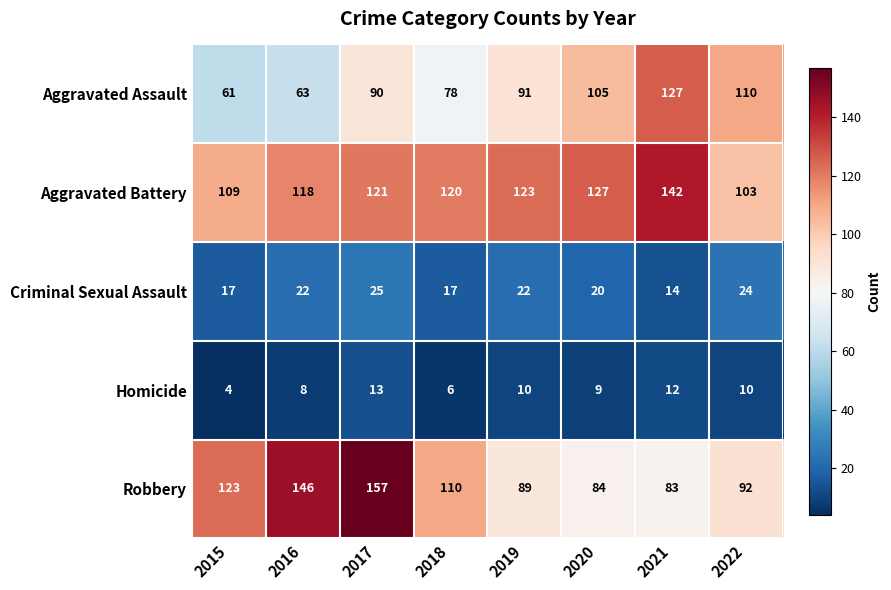

What value does the Criminal Sexual Assault series have at 2015, to the nearest 10?

20